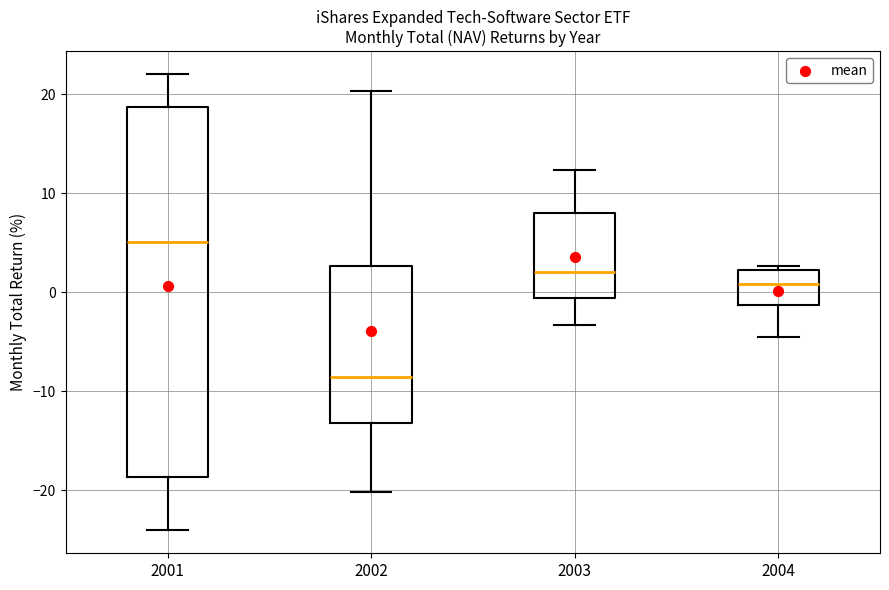

Reading left to right, read every box against the y-axis: the position of its median line, the range the box covers, and the ends of its whiskers. The values are not printed on the chart, so give them approximately, as read against the axis.

2001: median 5, box -19 to 19, whiskers -24 to 22
2002: median -9, box -13 to 3, whiskers -20 to 20
2003: median 2, box -1 to 8, whiskers -3 to 12
2004: median 1, box -1 to 2, whiskers -4 to 3